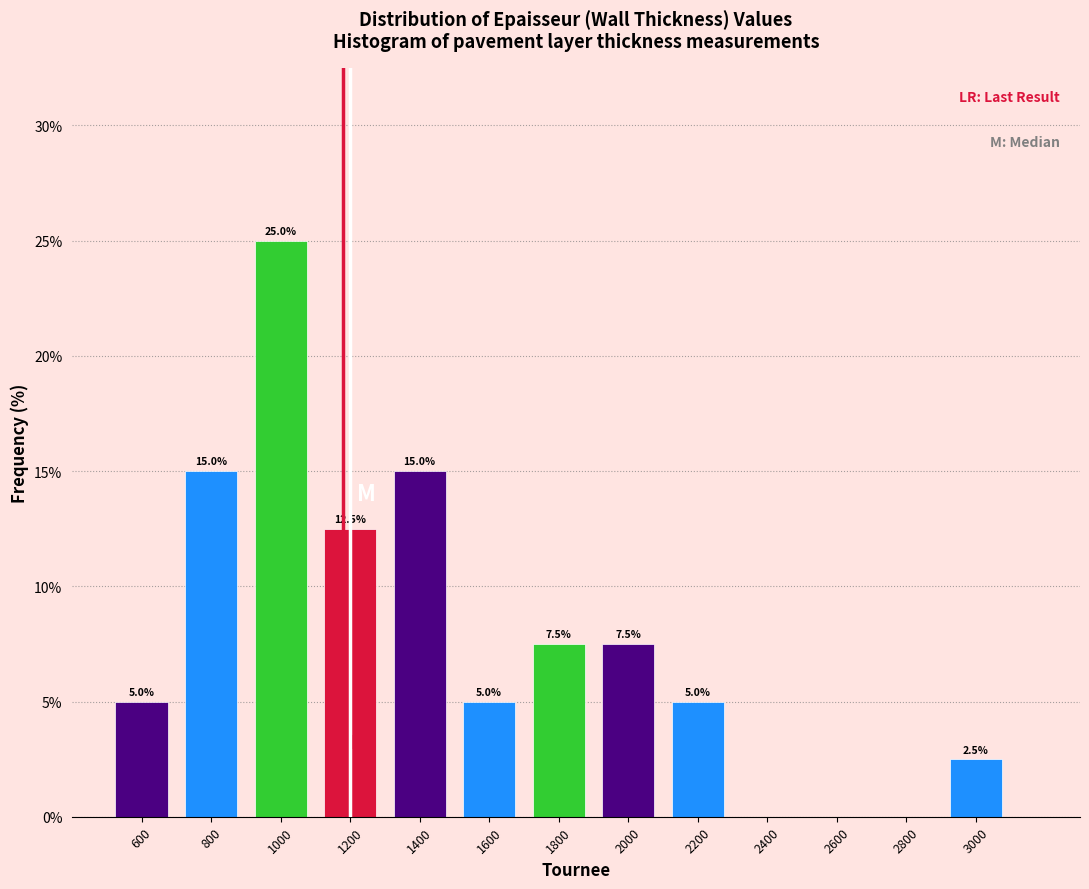

Over which range of the x-axis is the bar tallest?

900 to 1100